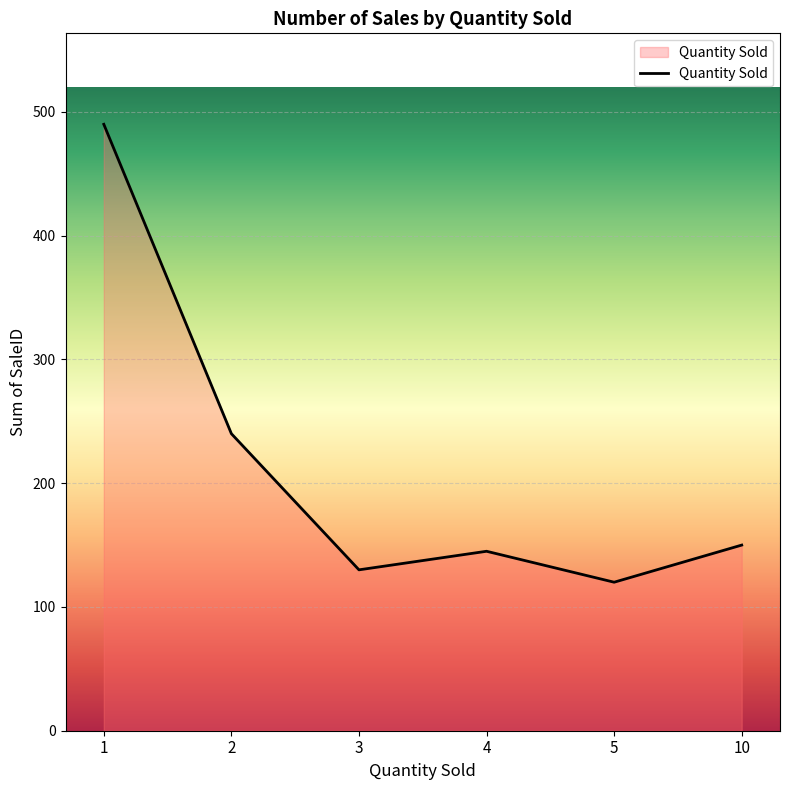

The chart shows a value of 240 at 2. True or false?

True